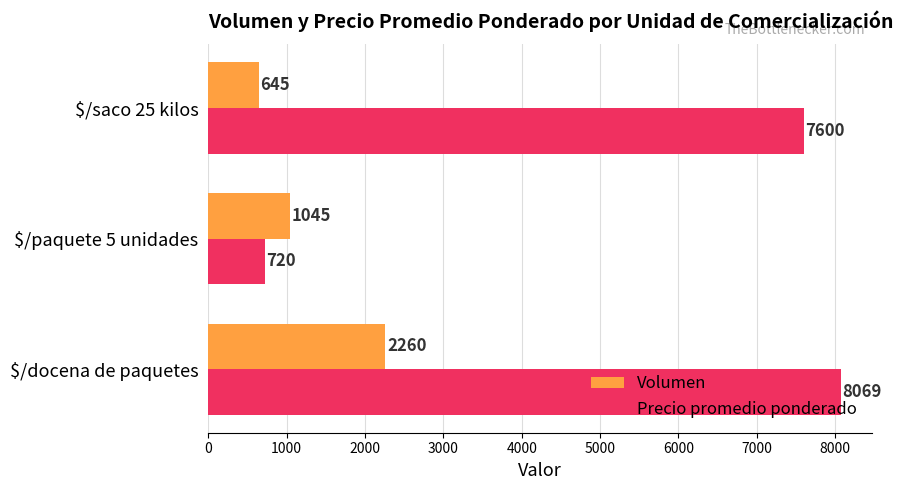

At how many categories does at least one series exceed 6657?

2